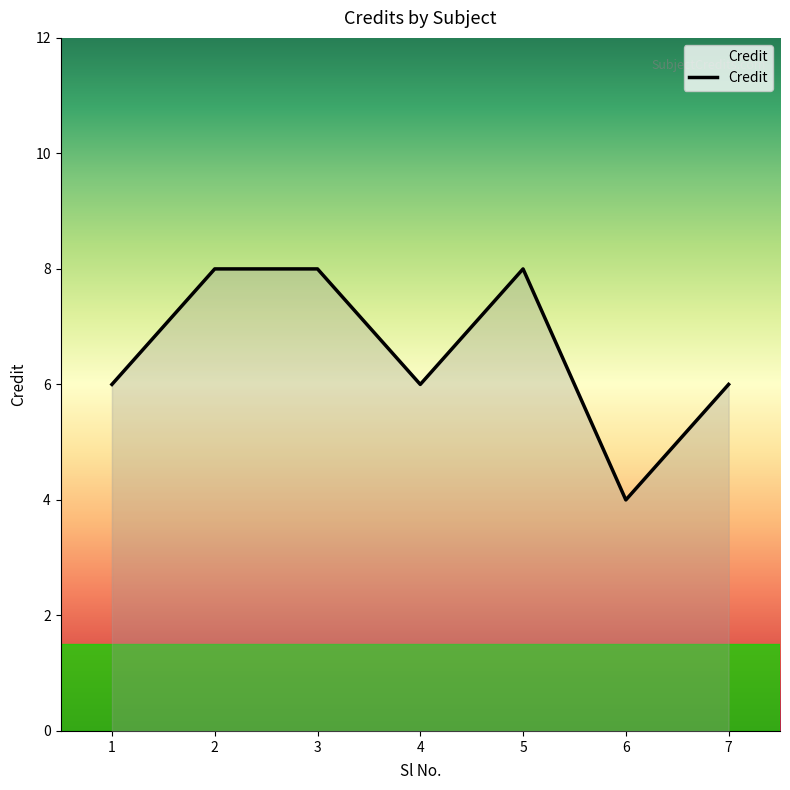

Which has a higher value, 6 or 3?

3